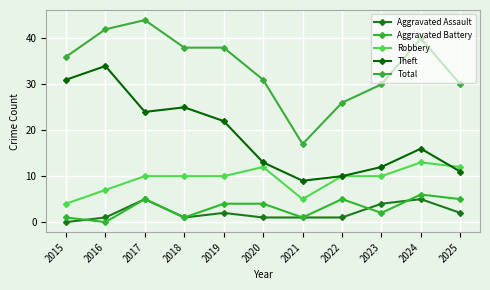

What is the difference between the second highest and minimum values in the Robbery series?

8